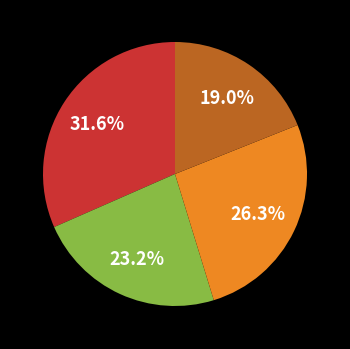

Is there any slice that represents more than half of the pie?

No